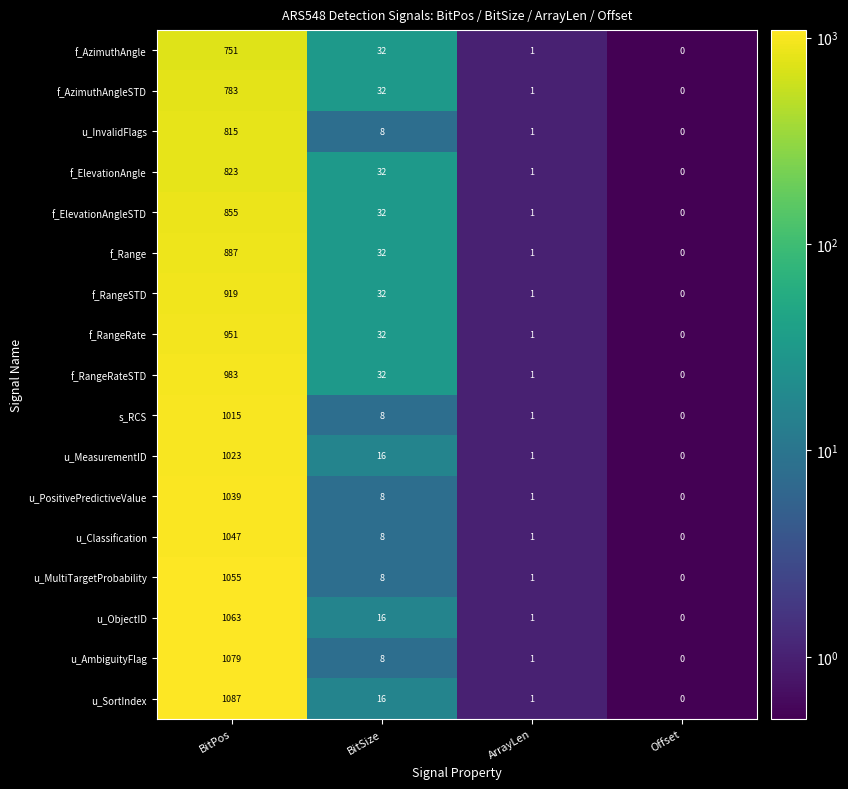

Which series has the largest range (max minus min)?

u_SortIndex